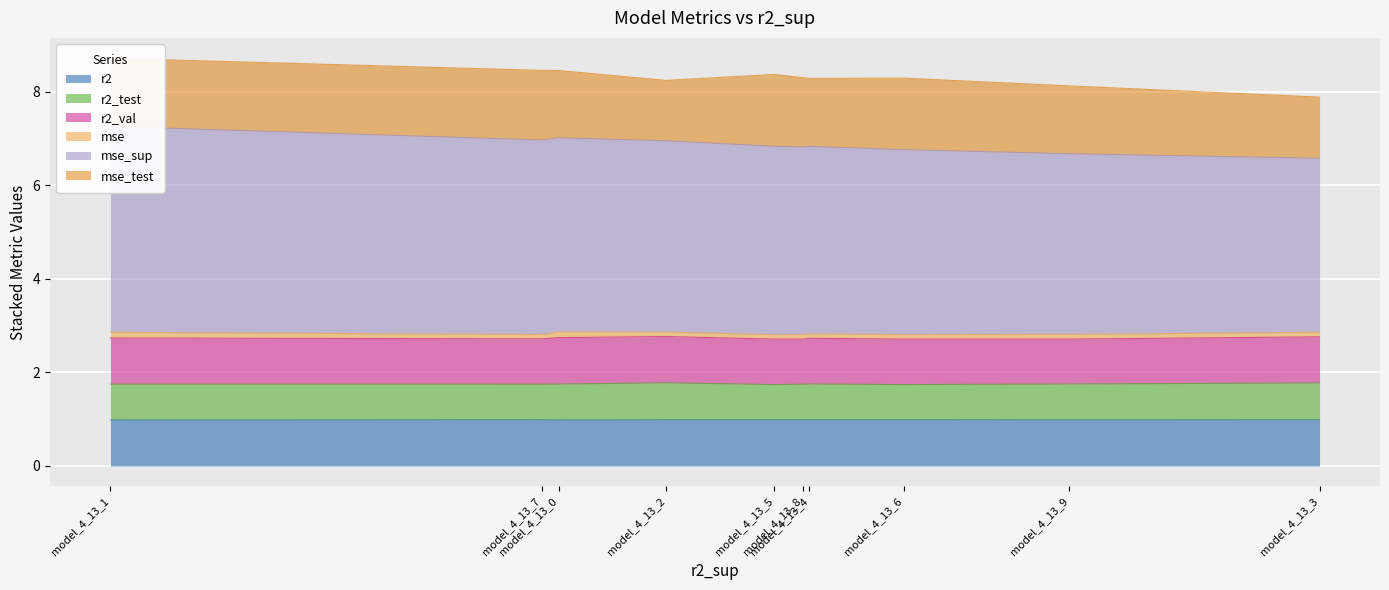

True or false: mse_test and r2_test cross at least once.

False